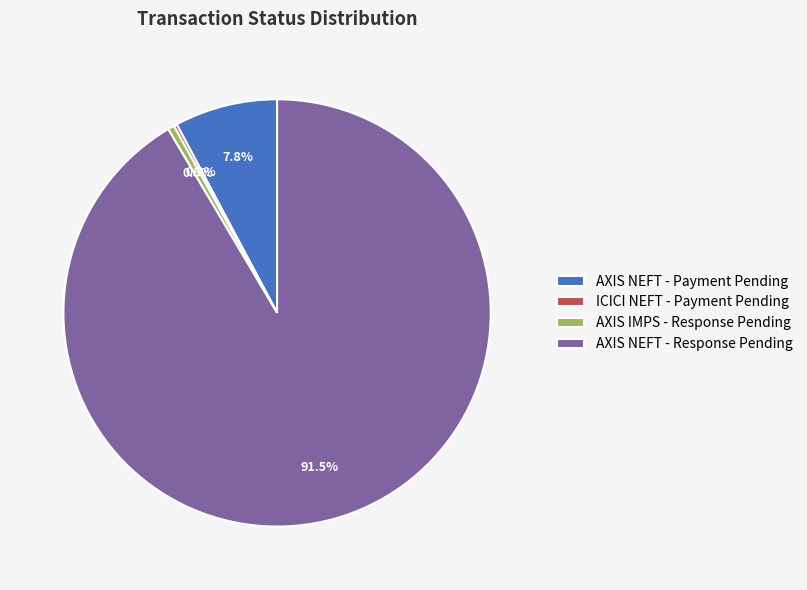

How much of the chart is everything except AXIS NEFT - Response Pending?

8.5%